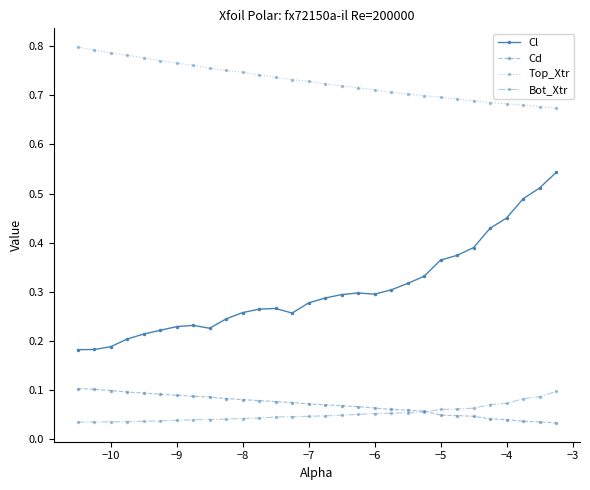

At how many categories does at least one series exceed 0?

30